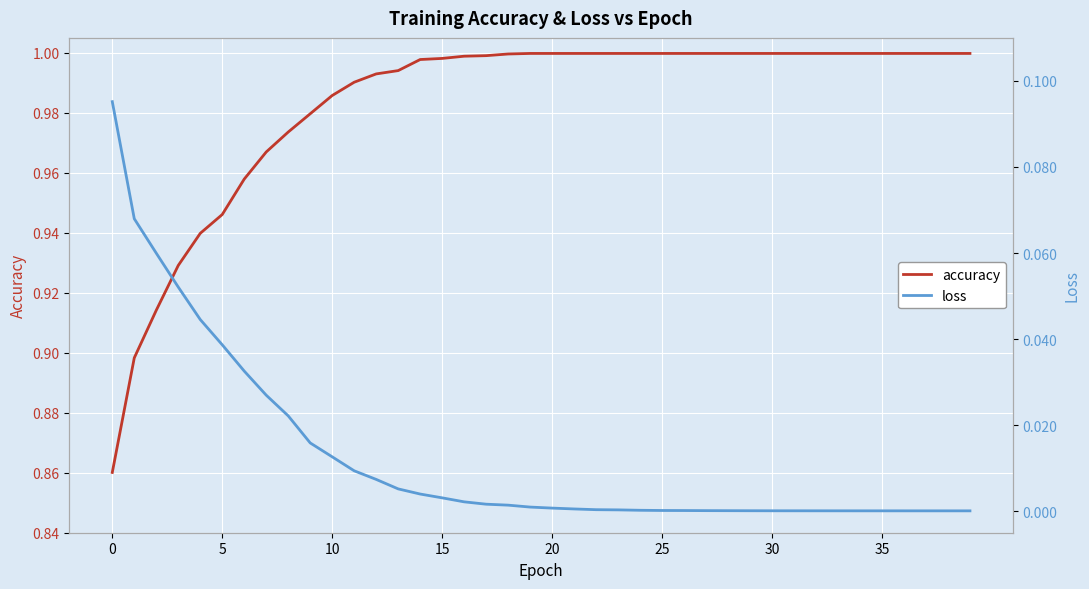

The loss series shows 0.0 at 27. True or false?

True